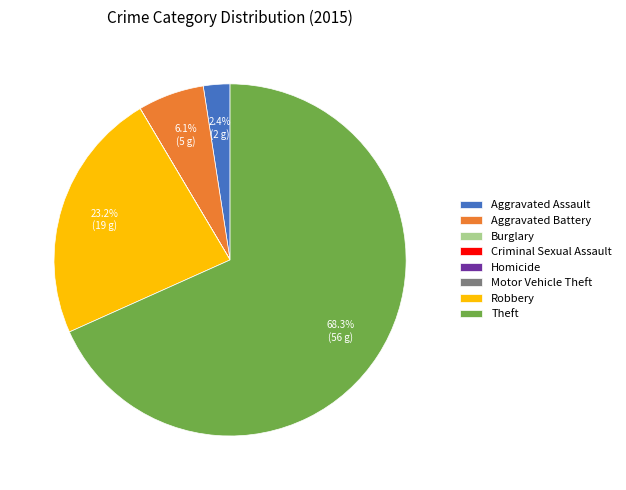

Which category has the biggest portion of the pie?

Theft